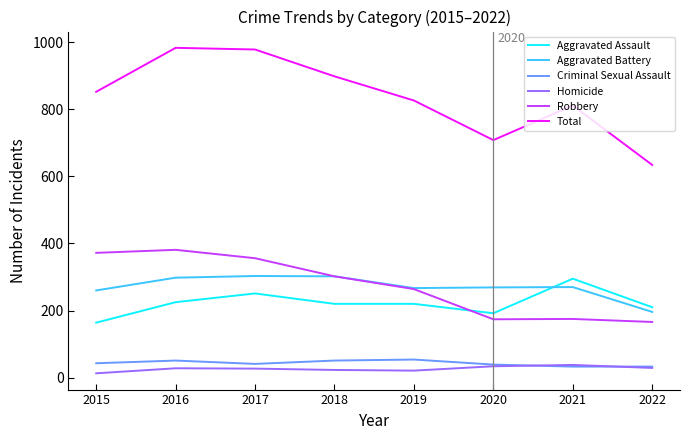

Which series has the widest spread of values?

Total